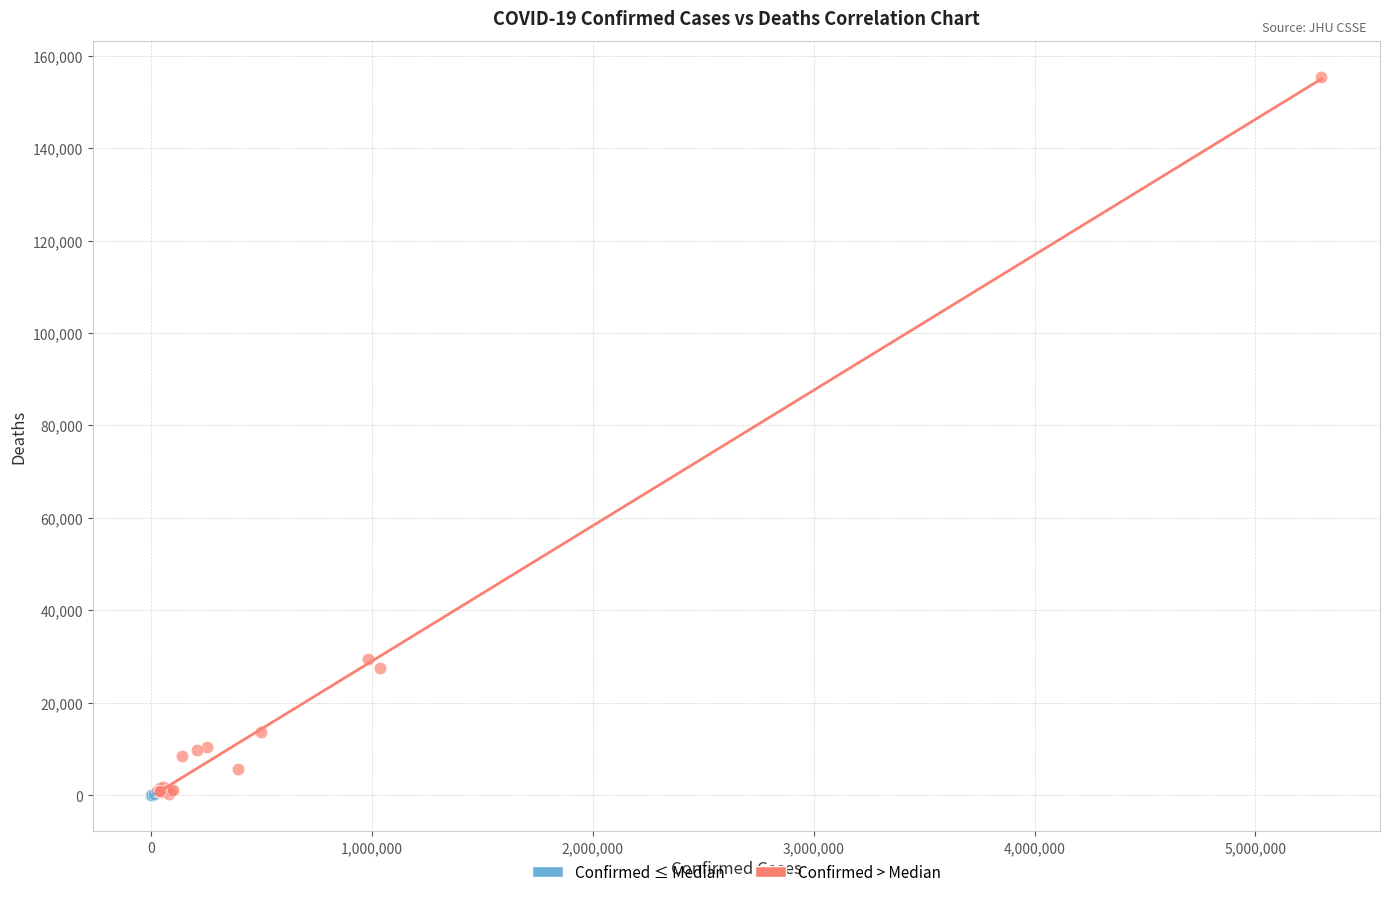

Which series reaches the maximum Y coordinate?

Confirmed > Median